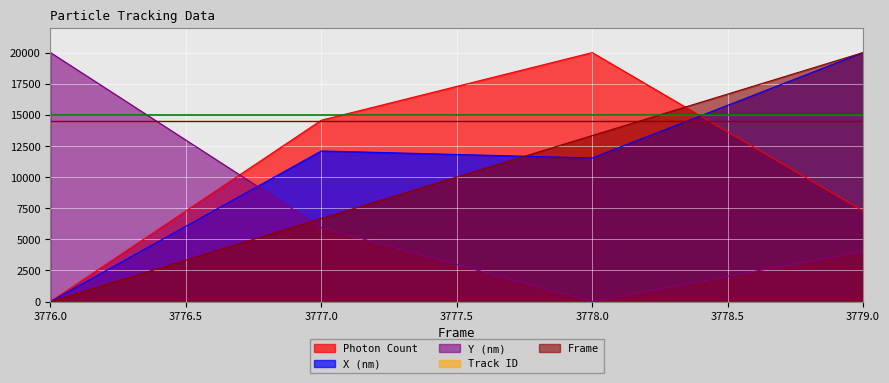

List the labels in order of Photon Count value, smallest first.

3776.0, 3779.0, 3777.0, 3778.0